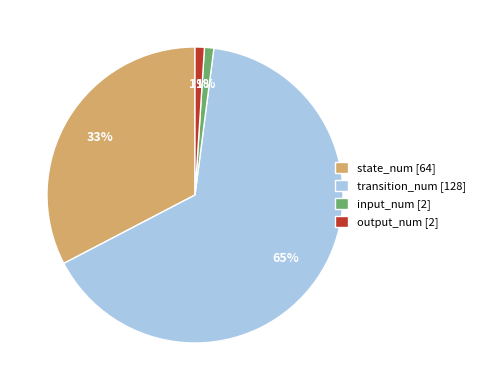

How many slices are in this pie chart?

4